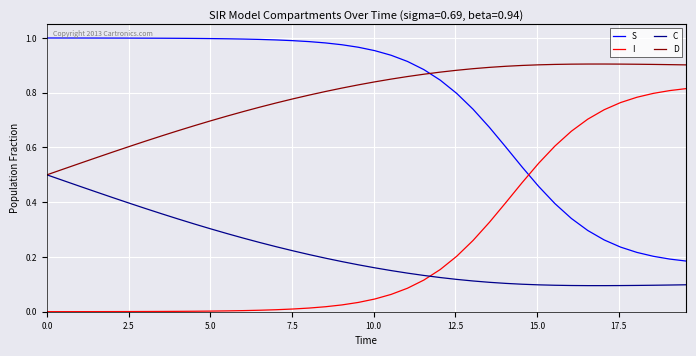

How many times do S and I cross each other?

1